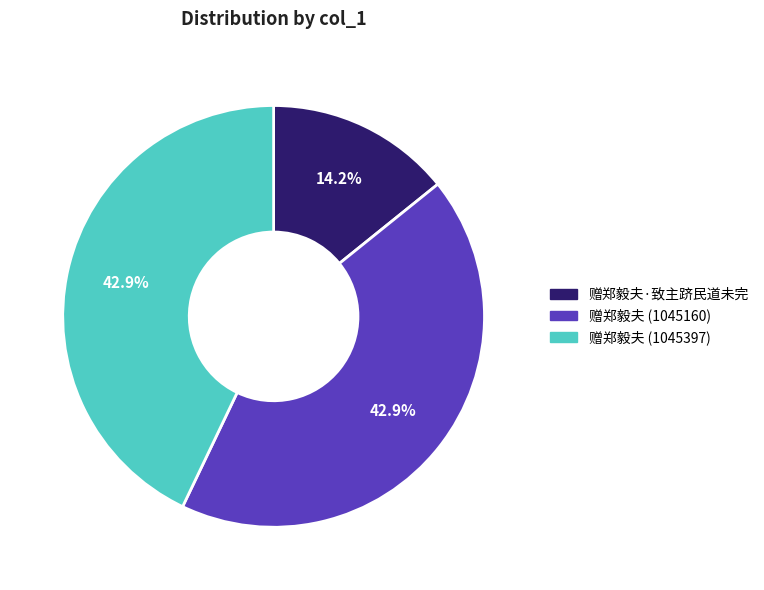

To the nearest percent, what is the combined percentage of 赠郑毅夫 (1045160) and 赠郑毅夫 (1045397)?

86%